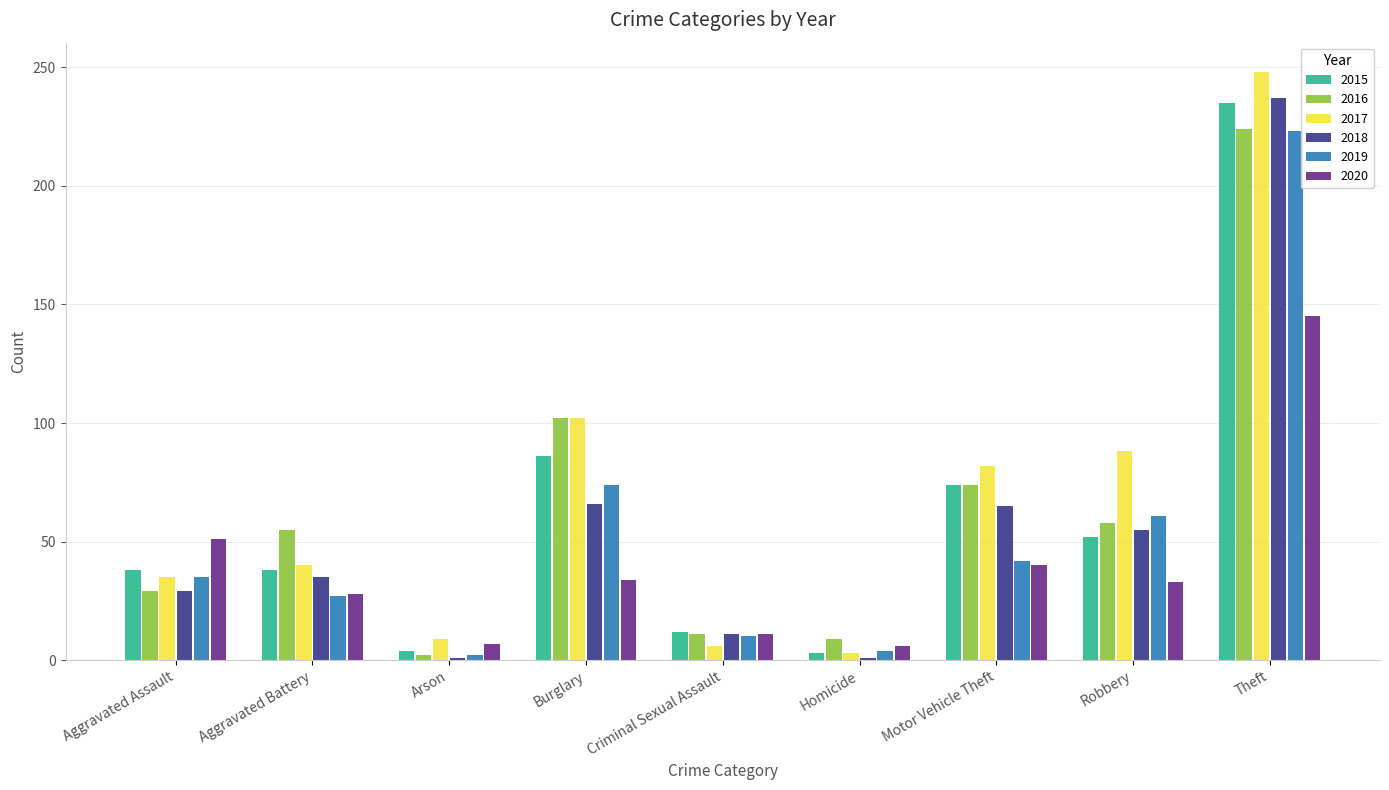

At which category is the sum across all series the highest?

Theft